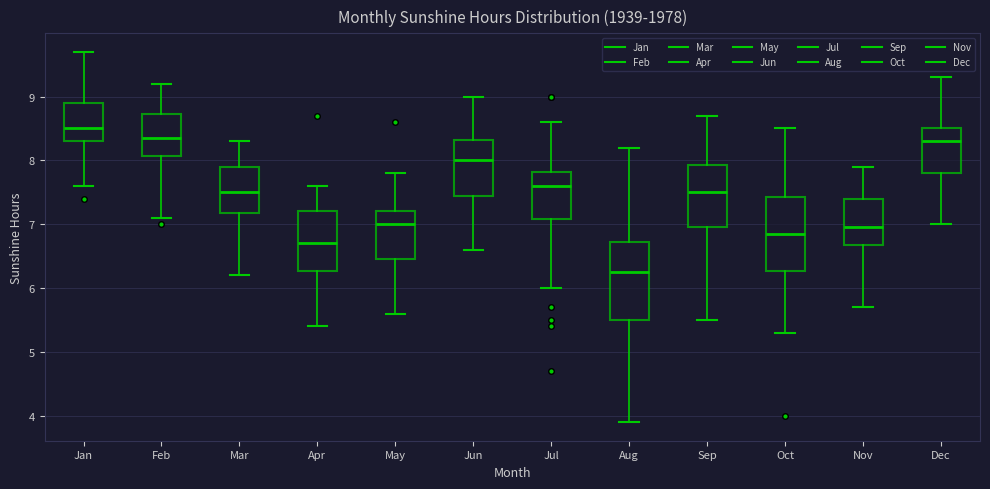

Which box has the highest median line?

Jan